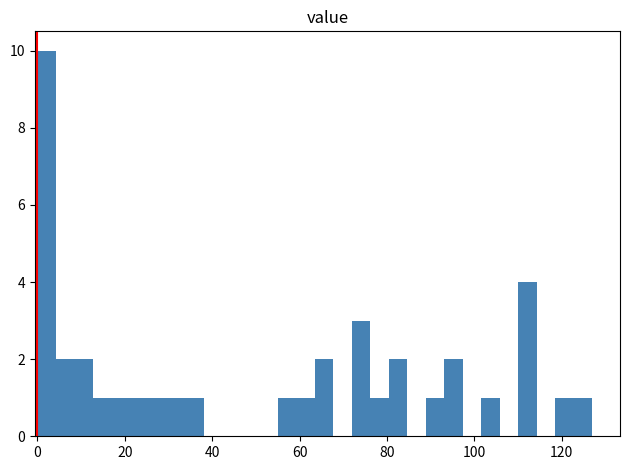

Read against the x-axis, roughly where is the centre of the tallest bar?

2